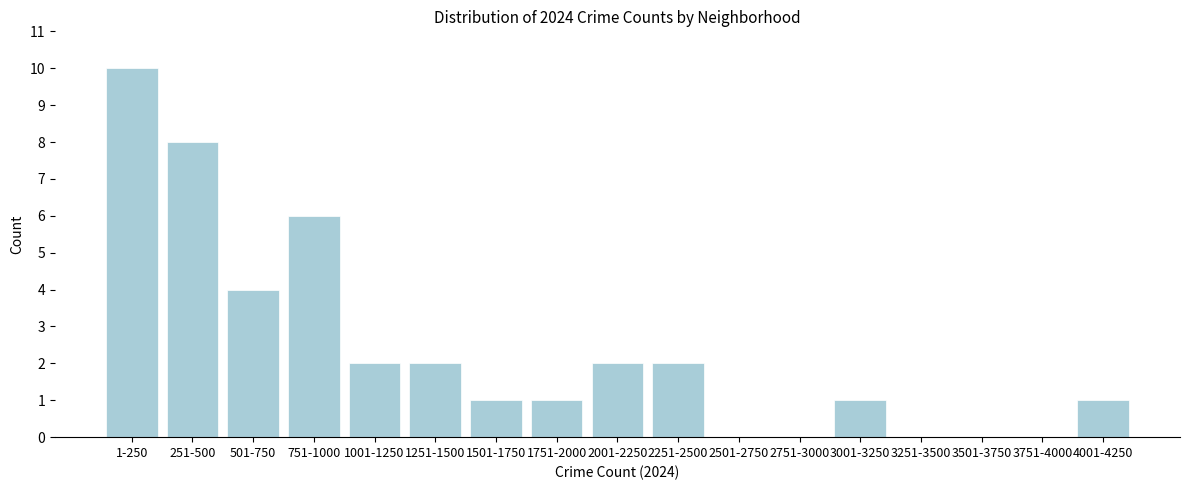

Reading right to left, what are all the values shown in this chart?

4001-4250=1	3751-4000=0	3501-3750=0	3251-3500=0	3001-3250=1	2751-3000=0	2501-2750=0	2251-2500=2	2001-2250=2	1751-2000=1	1501-1750=1	1251-1500=2	1001-1250=2	751-1000=6	501-750=4	251-500=8	1-250=10